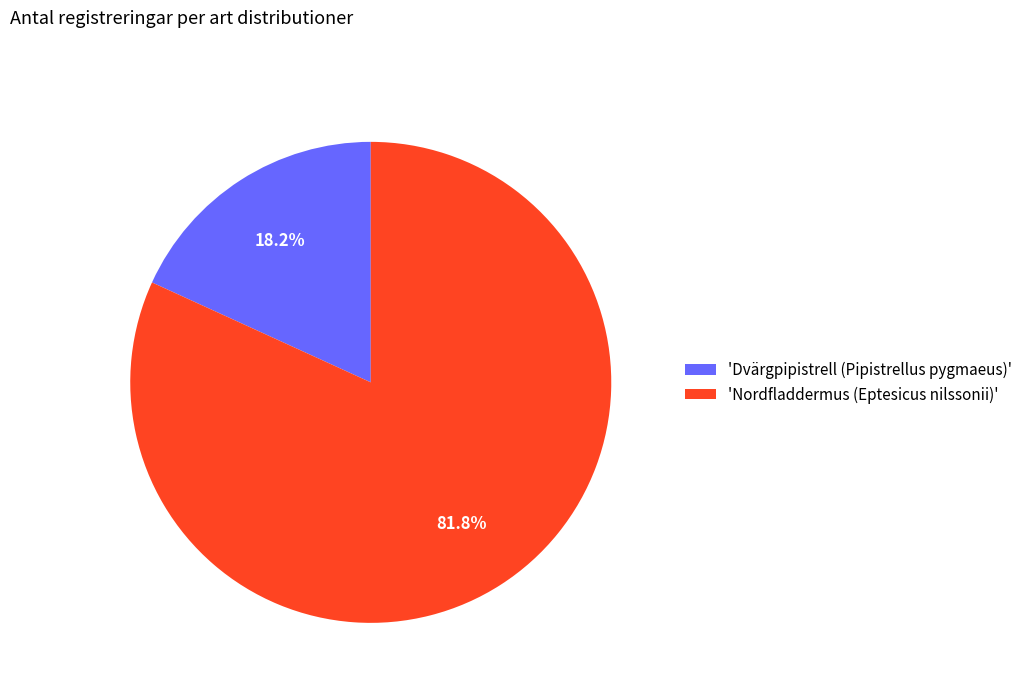

Count the number of slices in the pie.

2